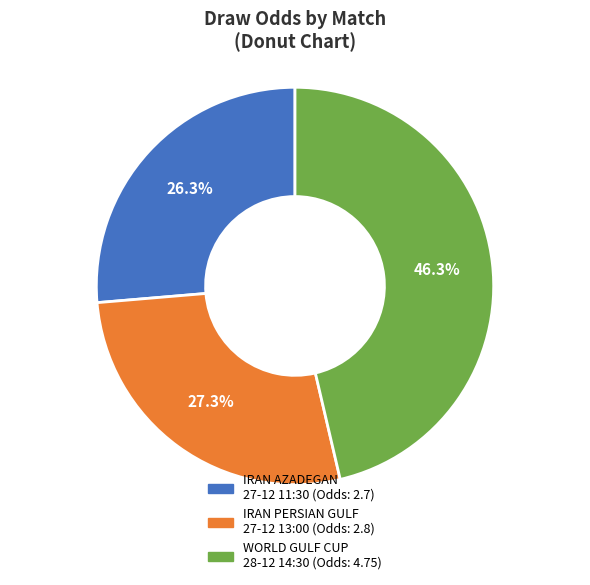

Is there a majority slice in this chart?

No